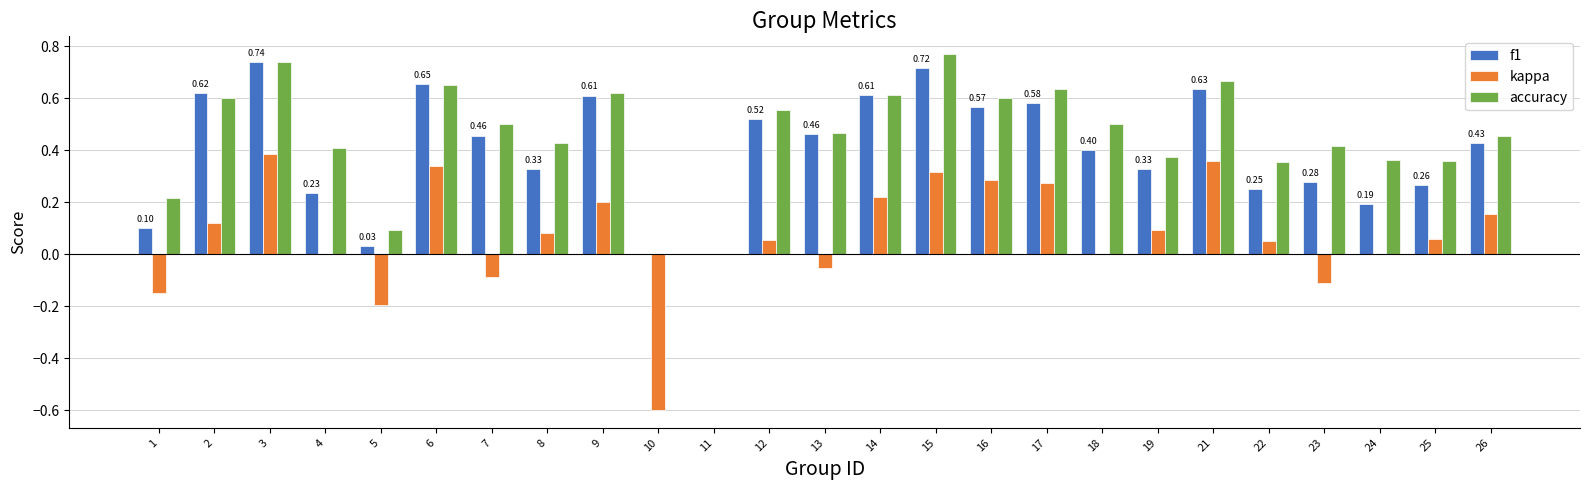

Between 9 and 11, which series saw the biggest shift?

accuracy